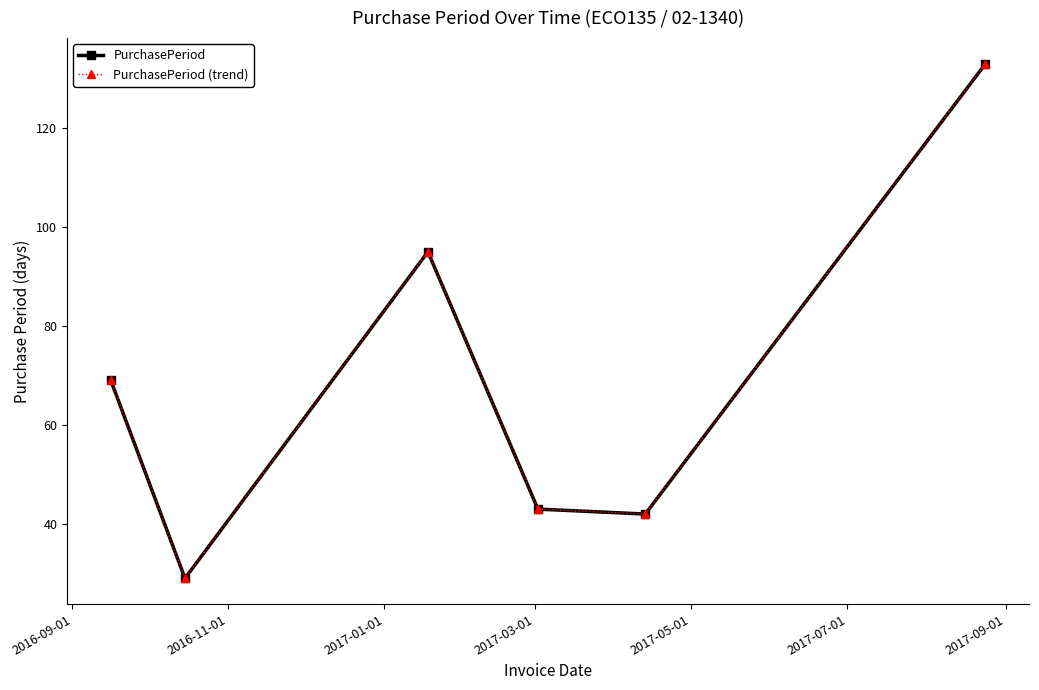

Where is the first local maximum for PurchasePeriod (trend)?

2017-01-01